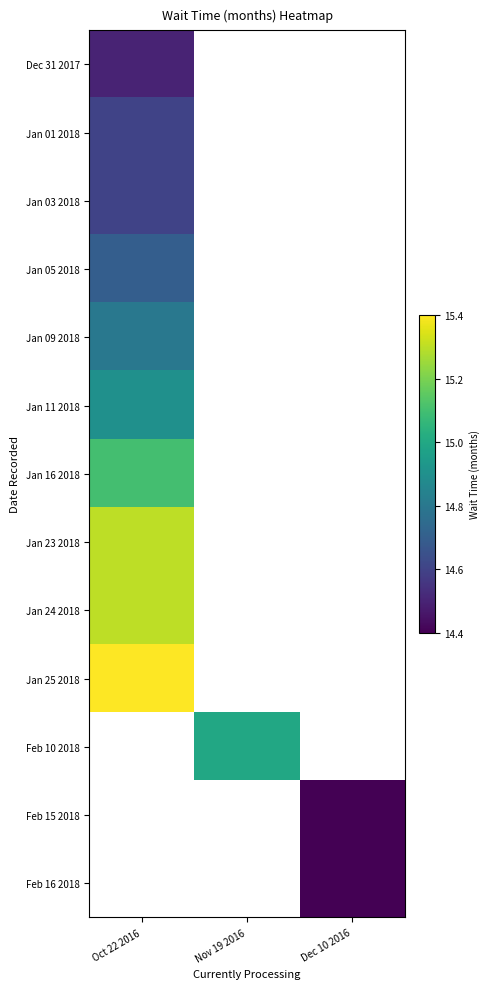

What is the maximum value for Jan 01 2018?

14.6